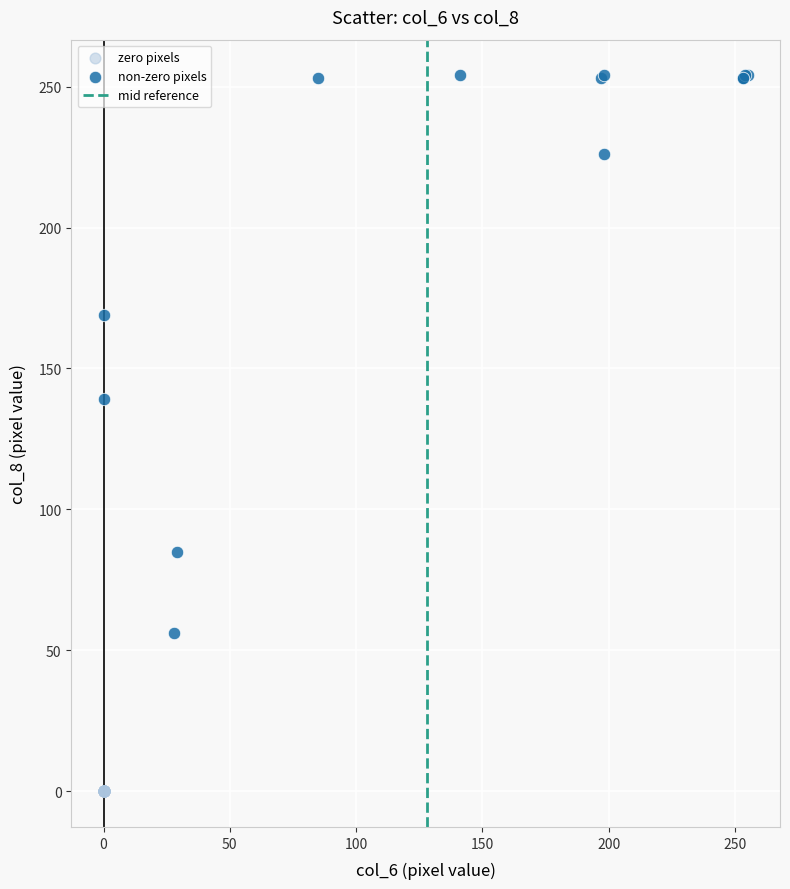

Which series contains the highest Y value?

non-zero pixels